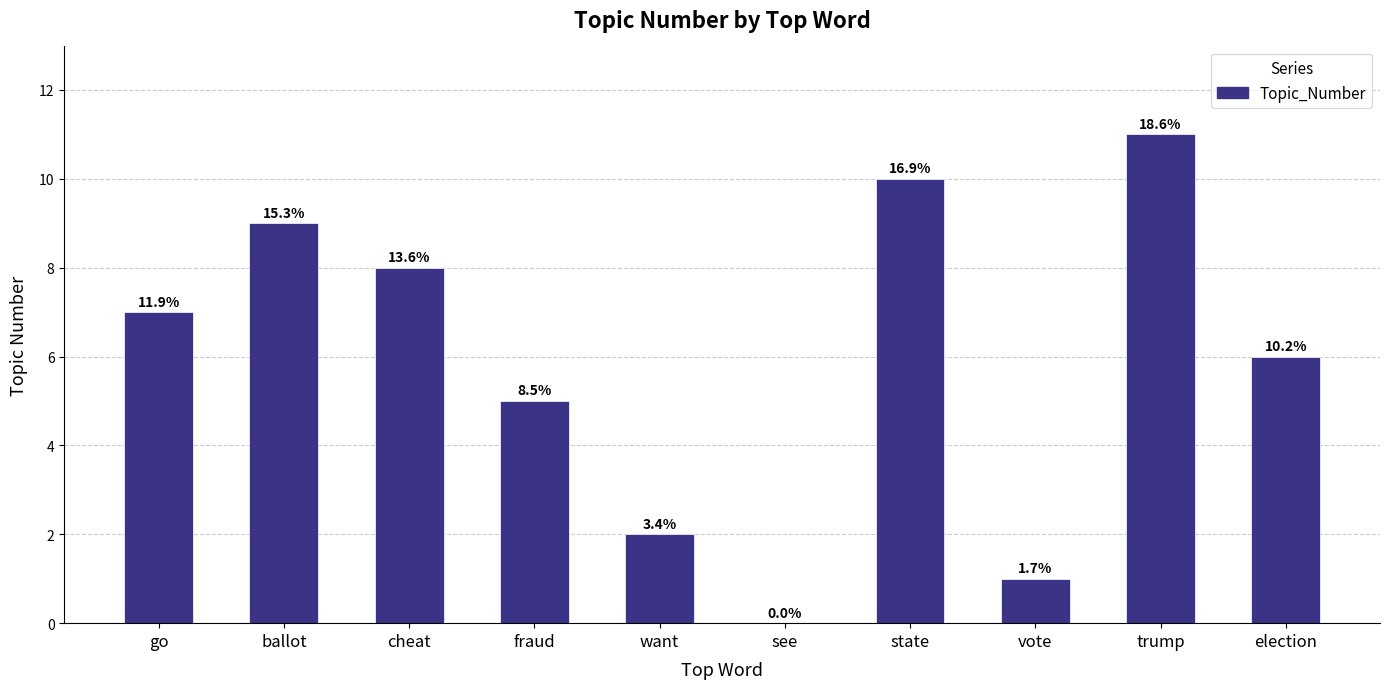

What is the label of the 2nd bar from the left?

ballot